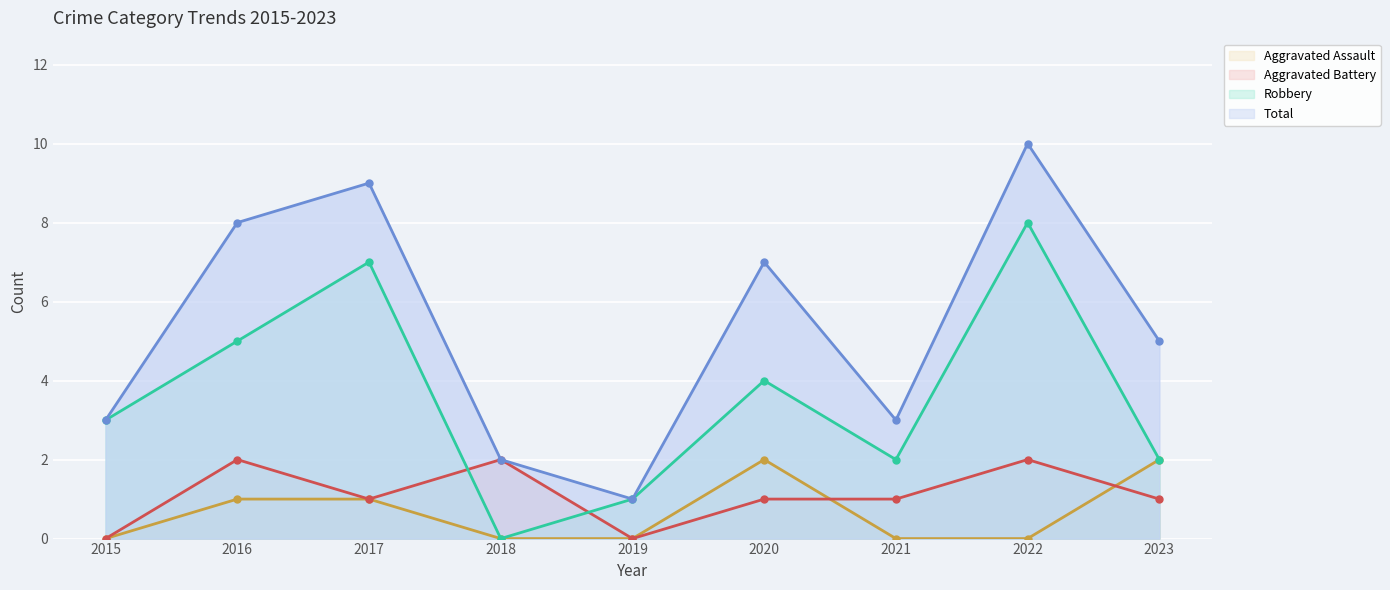

How many values in the Robbery series exceed 3?

4